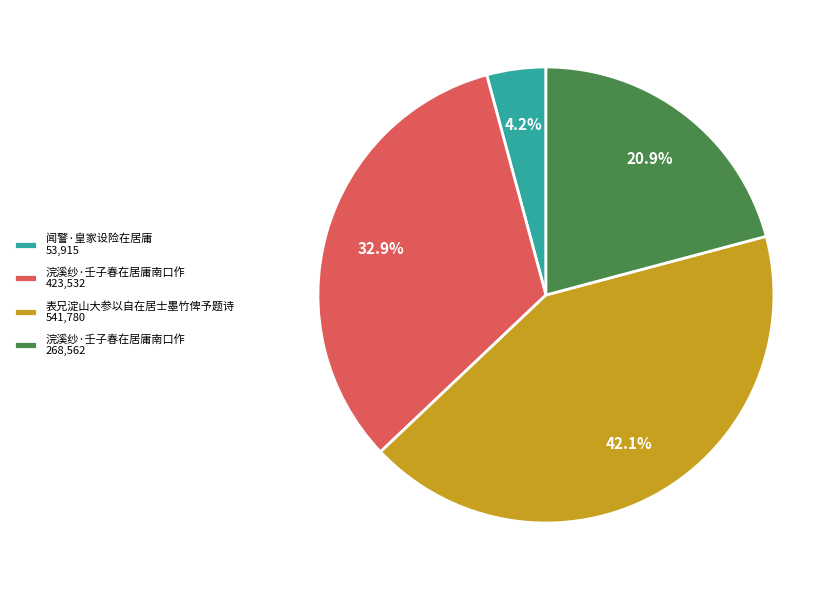

Which category has the biggest portion of the pie?

表兄淀山大参以自在居士墨竹俾予题诗 541,780